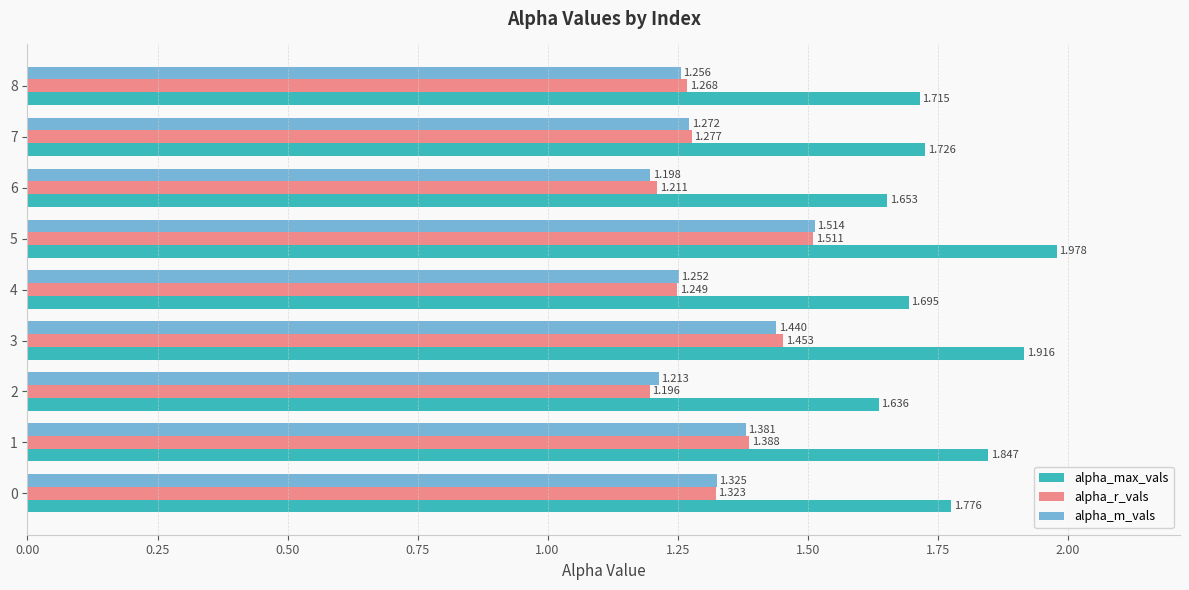

Which series has the largest range (max minus min)?

alpha_max_vals